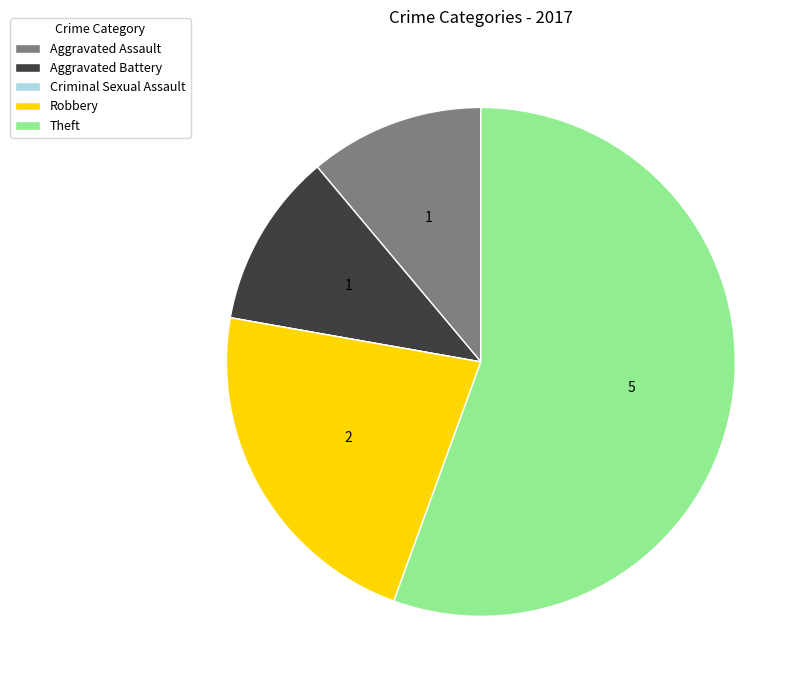

The Robbery slice represents 22% of the pie. True or false?

True